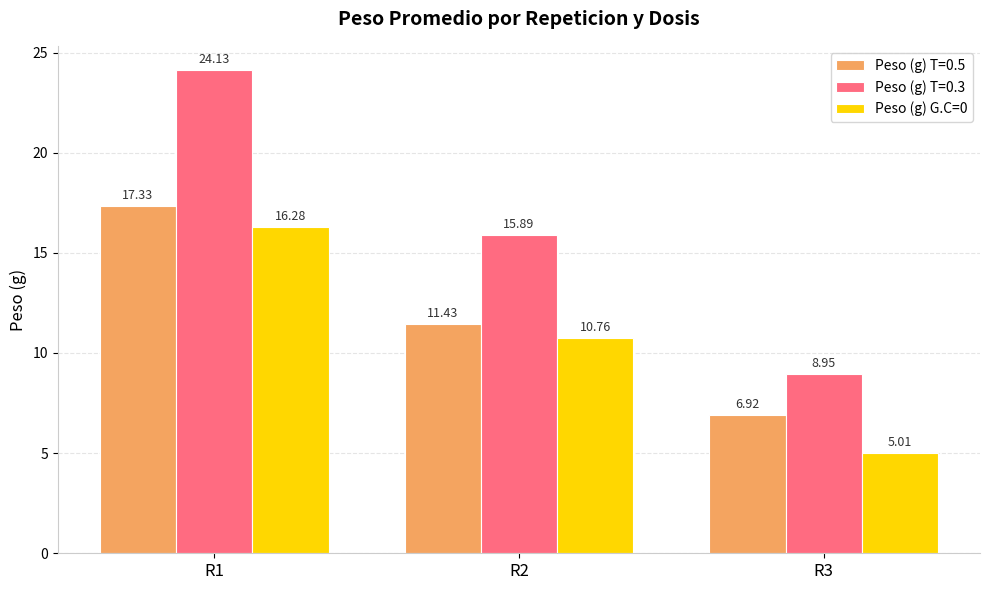

Rank the series by their average value, from lowest to highest.

Peso (g) G.C=0, Peso (g) T=0.5, Peso (g) T=0.3